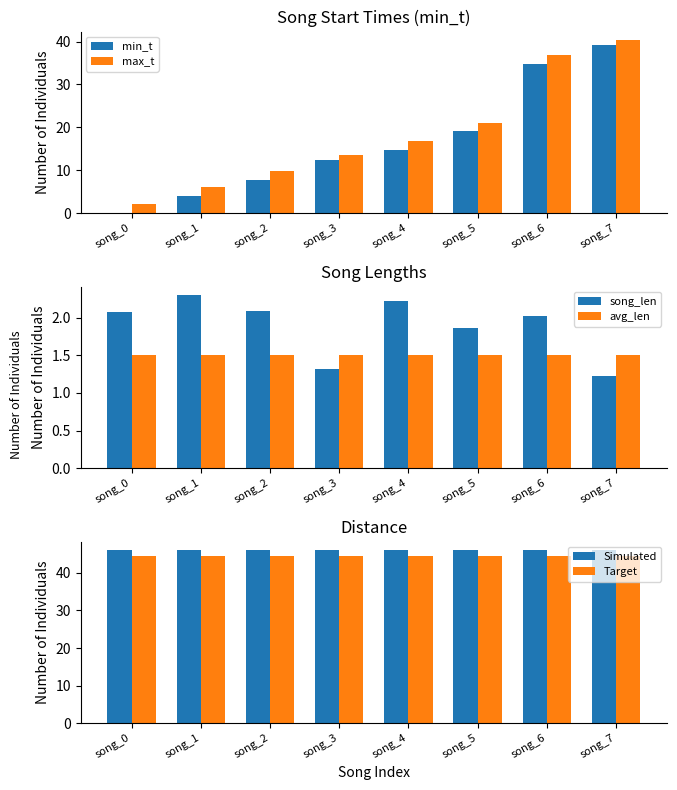

At which label does min_t reach its minimum?

song_0